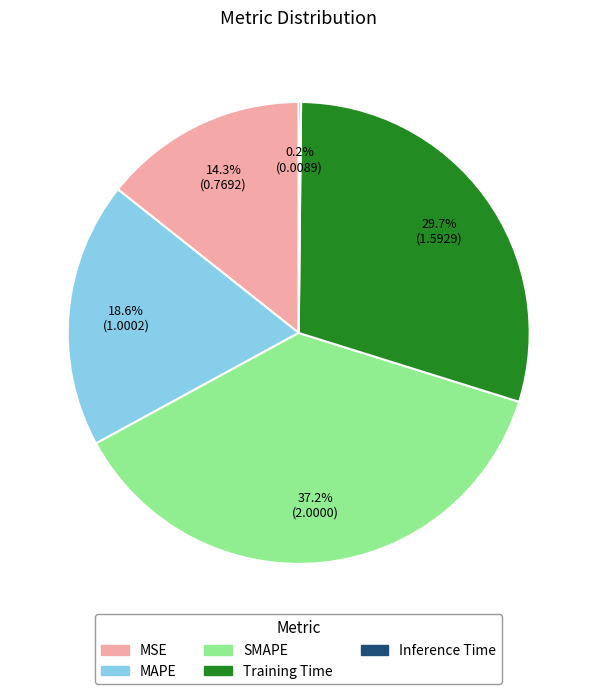

Combined, do MSE and SMAPE account for over 50%?

Yes